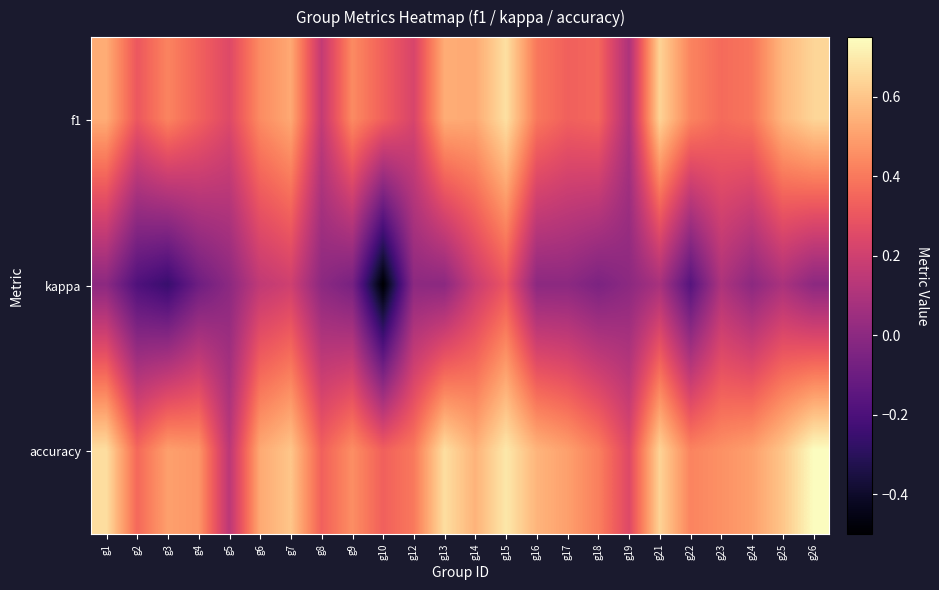

List the series in order of their peak value, highest first.

accuracy, f1, kappa